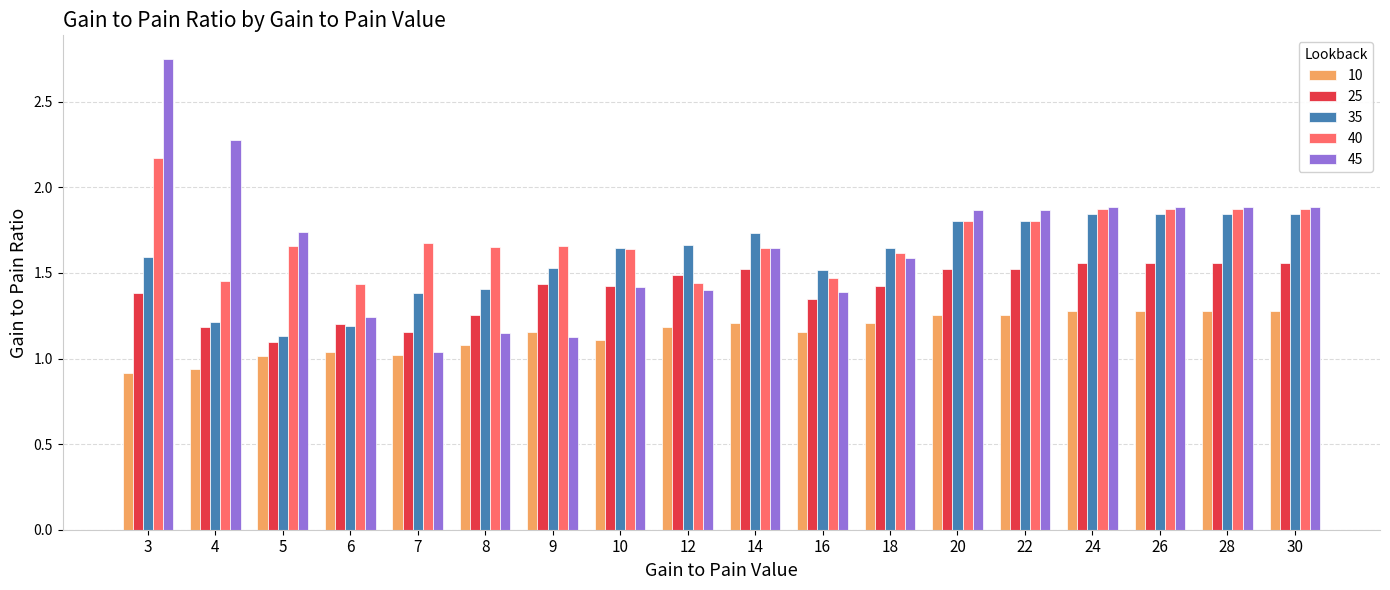

At how many categories does at least one series exceed 2?

2